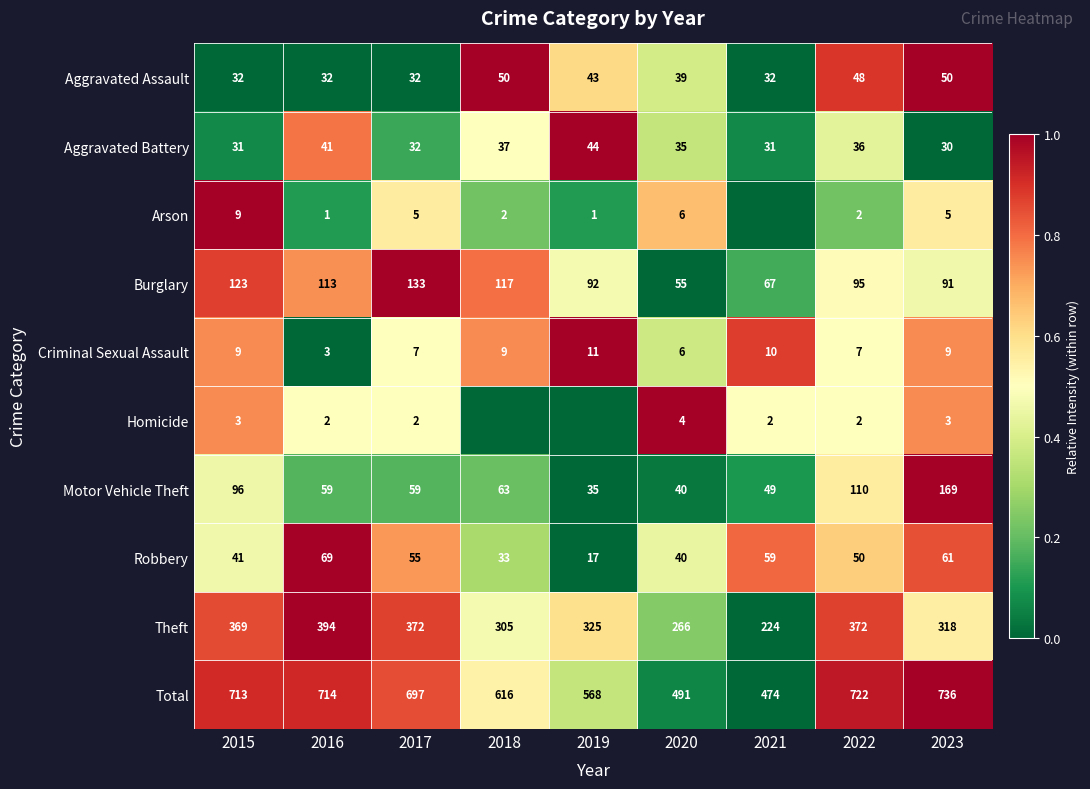

The value of Total at 2020 is 147. True or false?

False